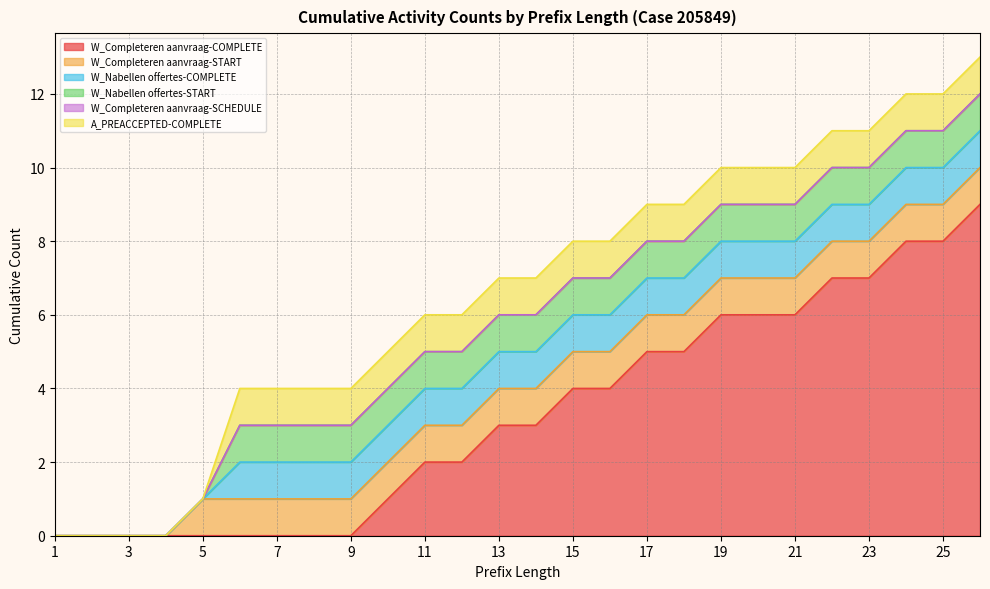

Is it true that W_Completeren aanvraag-COMPLETE equals 0 at 10?

False